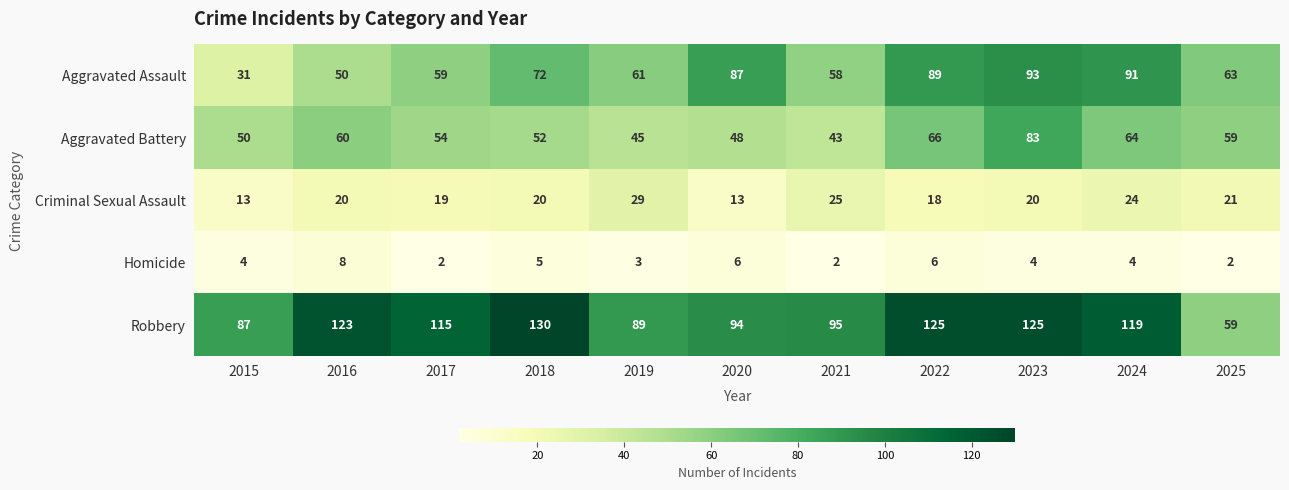

At which category is the sum across all series the highest?

2023